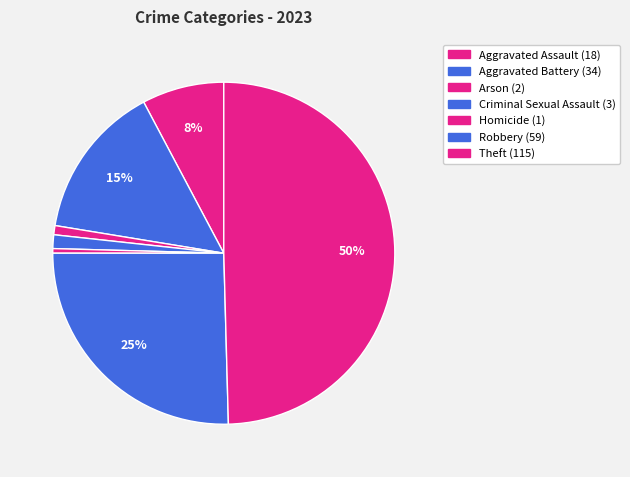

Count the number of slices in the pie.

7